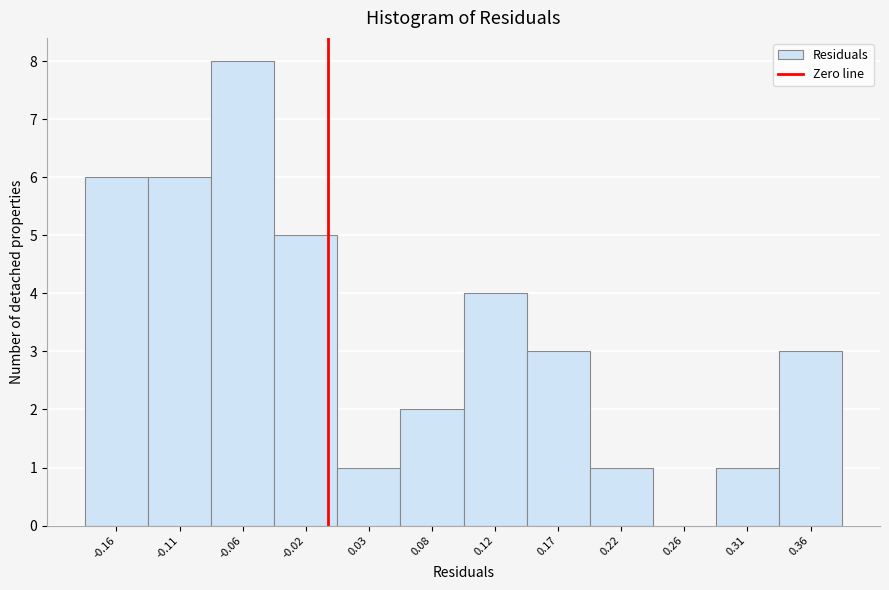

Reading left to right, transcribe this chart: for each bar, give the range it covers on the x-axis and its height. Neither the bar edges nor the heights are printed on the chart, so give them approximately, as read against the axes.

-0.180 to -0.135: 6
-0.135 to -0.085: 6
-0.085 to -0.040: 8
-0.040 to 0.005: 5
0.005 to 0.055: 1
0.055 to 0.100: 2
0.100 to 0.145: 4
0.145 to 0.195: 3
0.195 to 0.240: 1
0.240 to 0.285: 0
0.285 to 0.335: 1
0.335 to 0.380: 3